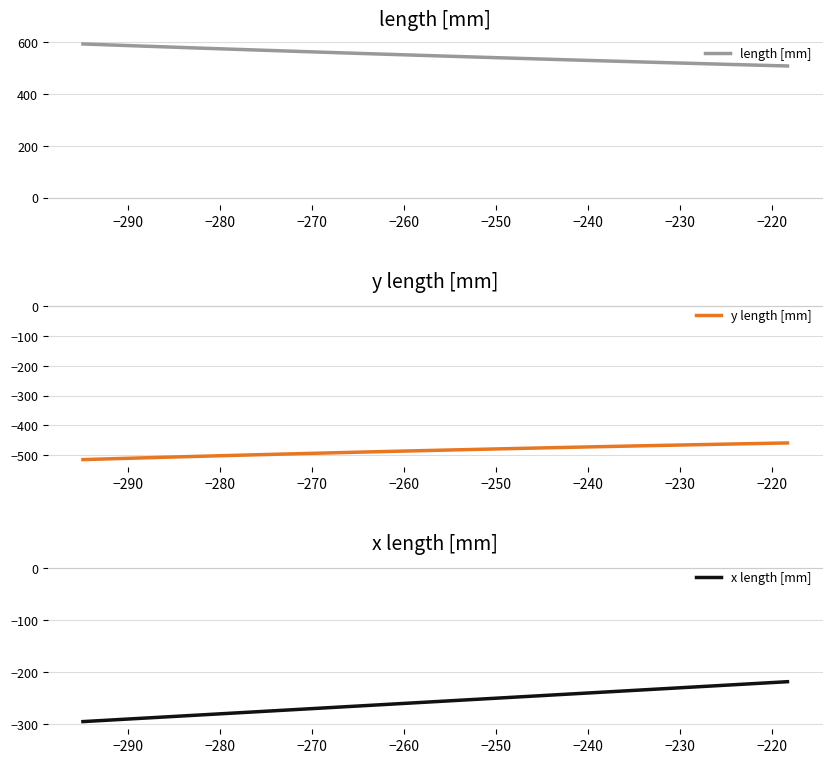

Does the chart have visible grid lines?

Yes